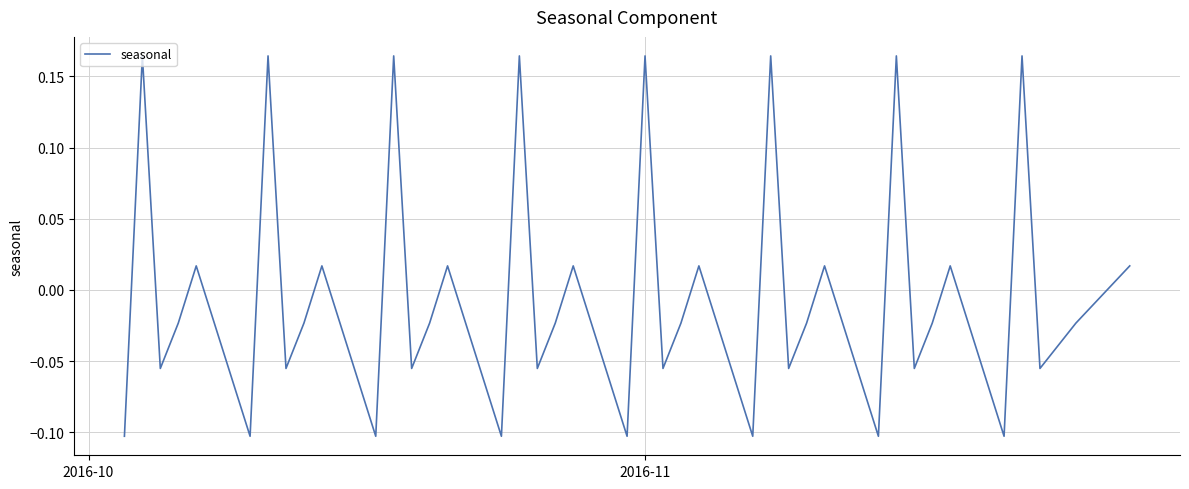

Does the chart display data point markers on the line(s)?

No